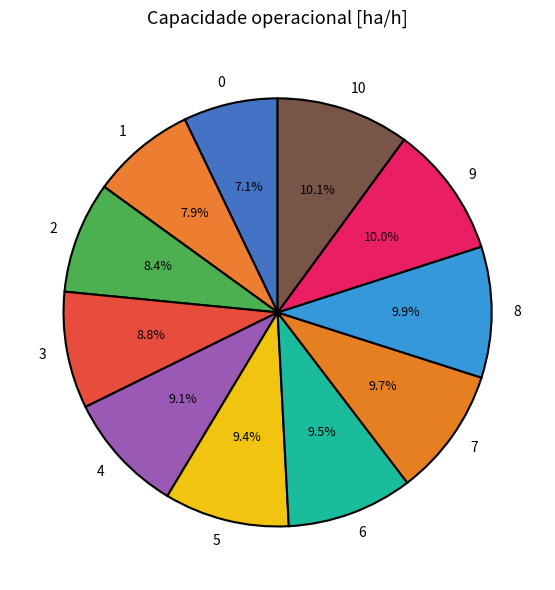

What portion of the pie excludes 1?

92.1%